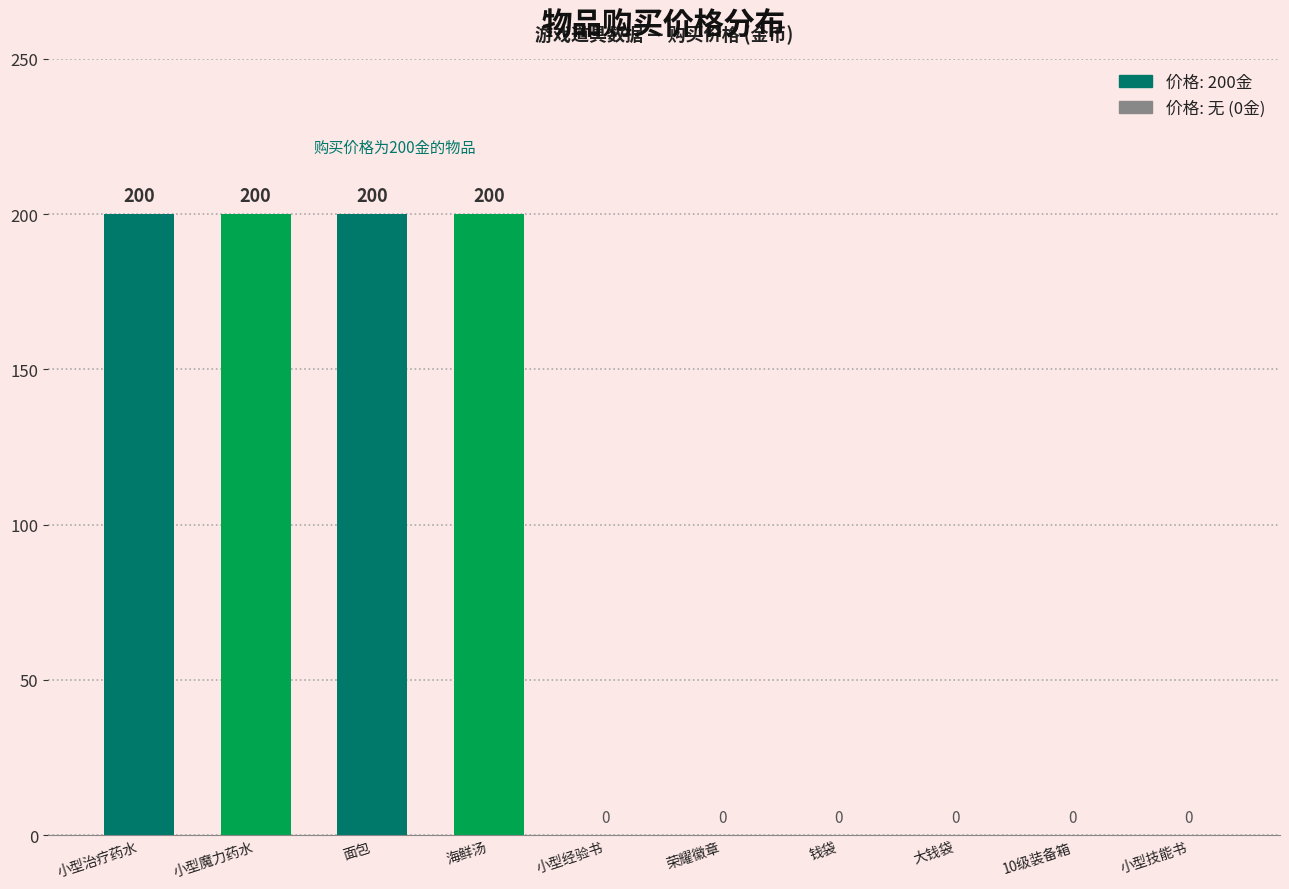

Reading left to right, what are all the values shown in this chart?

小型治疗药水=200	小型魔力药水=200	面包=200	海鲜汤=200	小型经验书=0	荣耀徽章=0	钱袋=0	大钱袋=0	10级装备箱=0	小型技能书=0